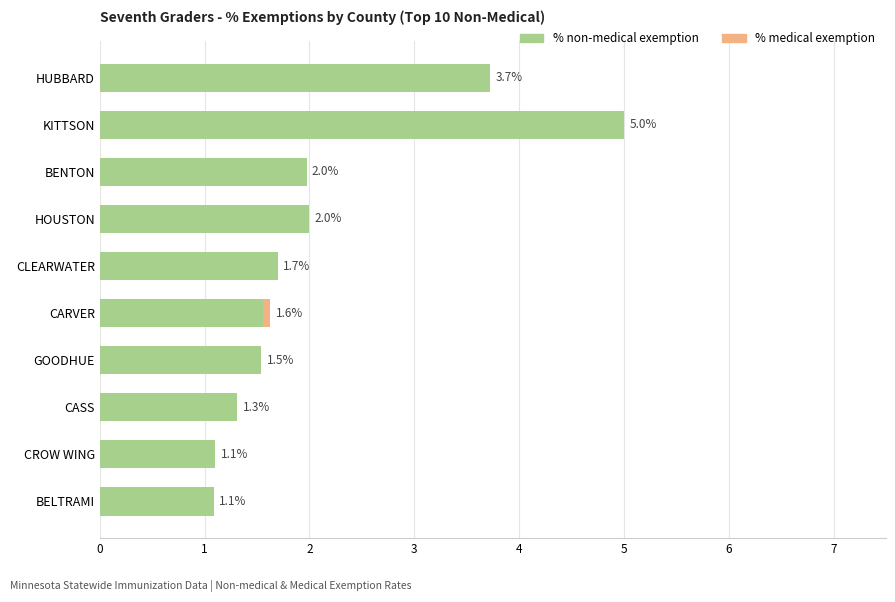

How many data points does each series have?

10